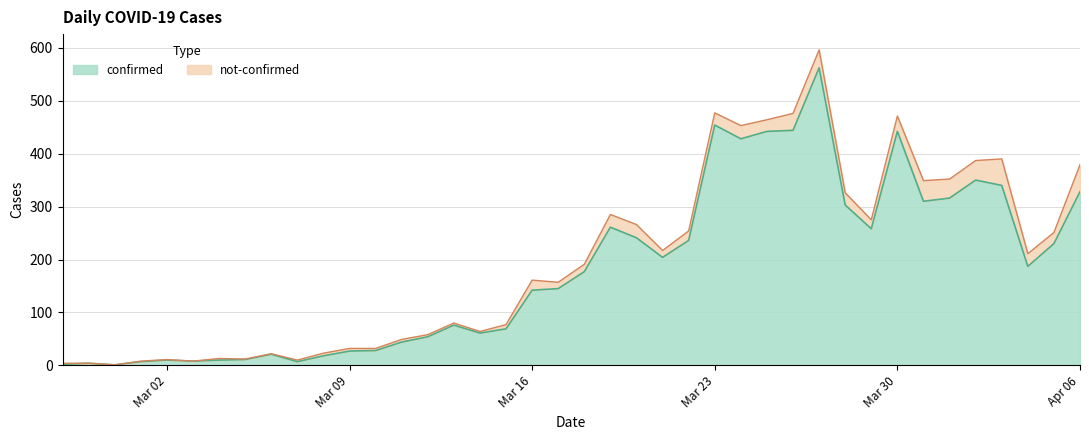

Between 2020-03-15 and 2020-03-10, which is larger?

2020-03-15